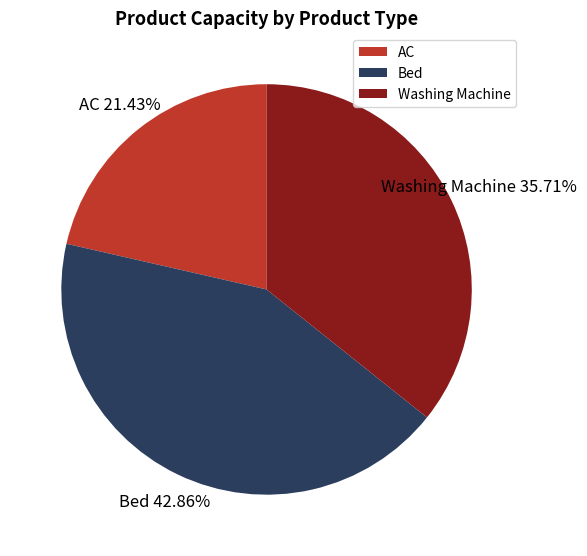

The Bed slice represents 53% of the pie. True or false?

False